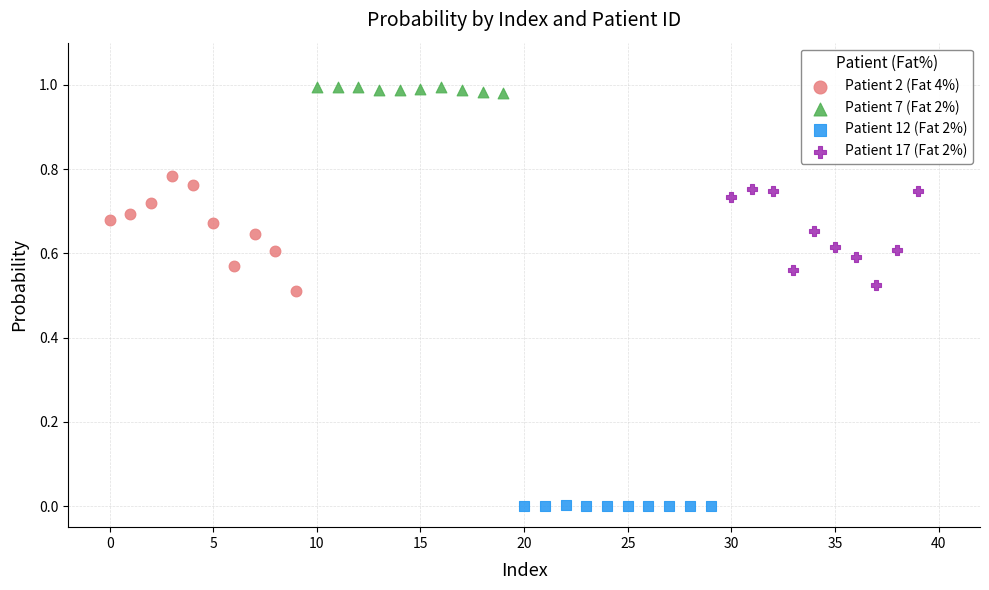

What are all the series names shown in the legend?

Patient 2 (Fat 4%), Patient 7 (Fat 2%), Patient 12 (Fat 2%), Patient 17 (Fat 2%)